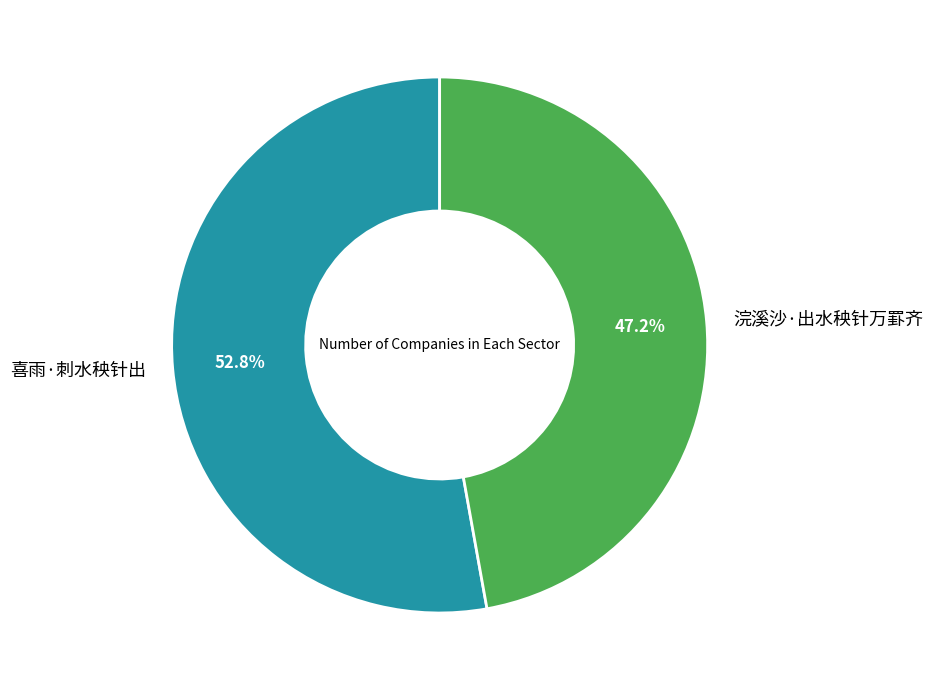

What is the ratio of the value at 喜雨·刺水秧针出 to the value at 浣溪沙·出水秧针万罫齐?

1.1